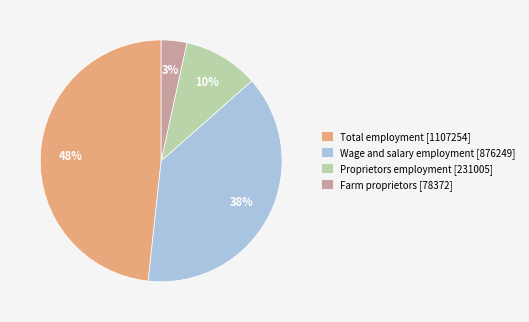

Does any single category account for the majority?

No